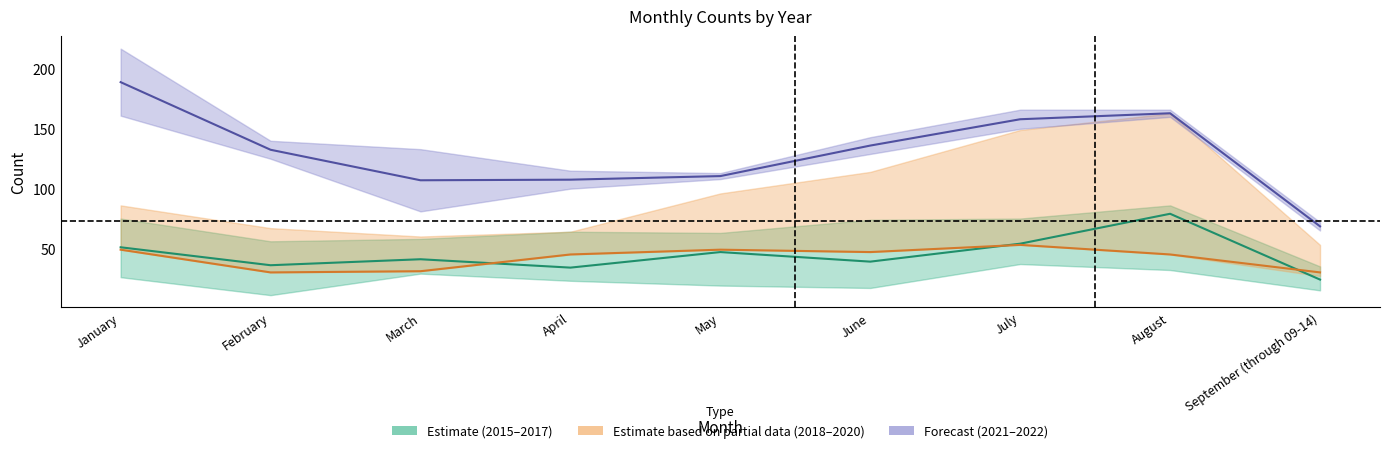

Between February and August, which is larger?

August